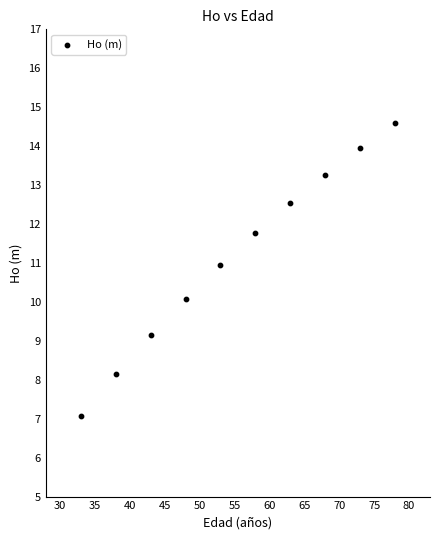

What is the average X value?

55.5